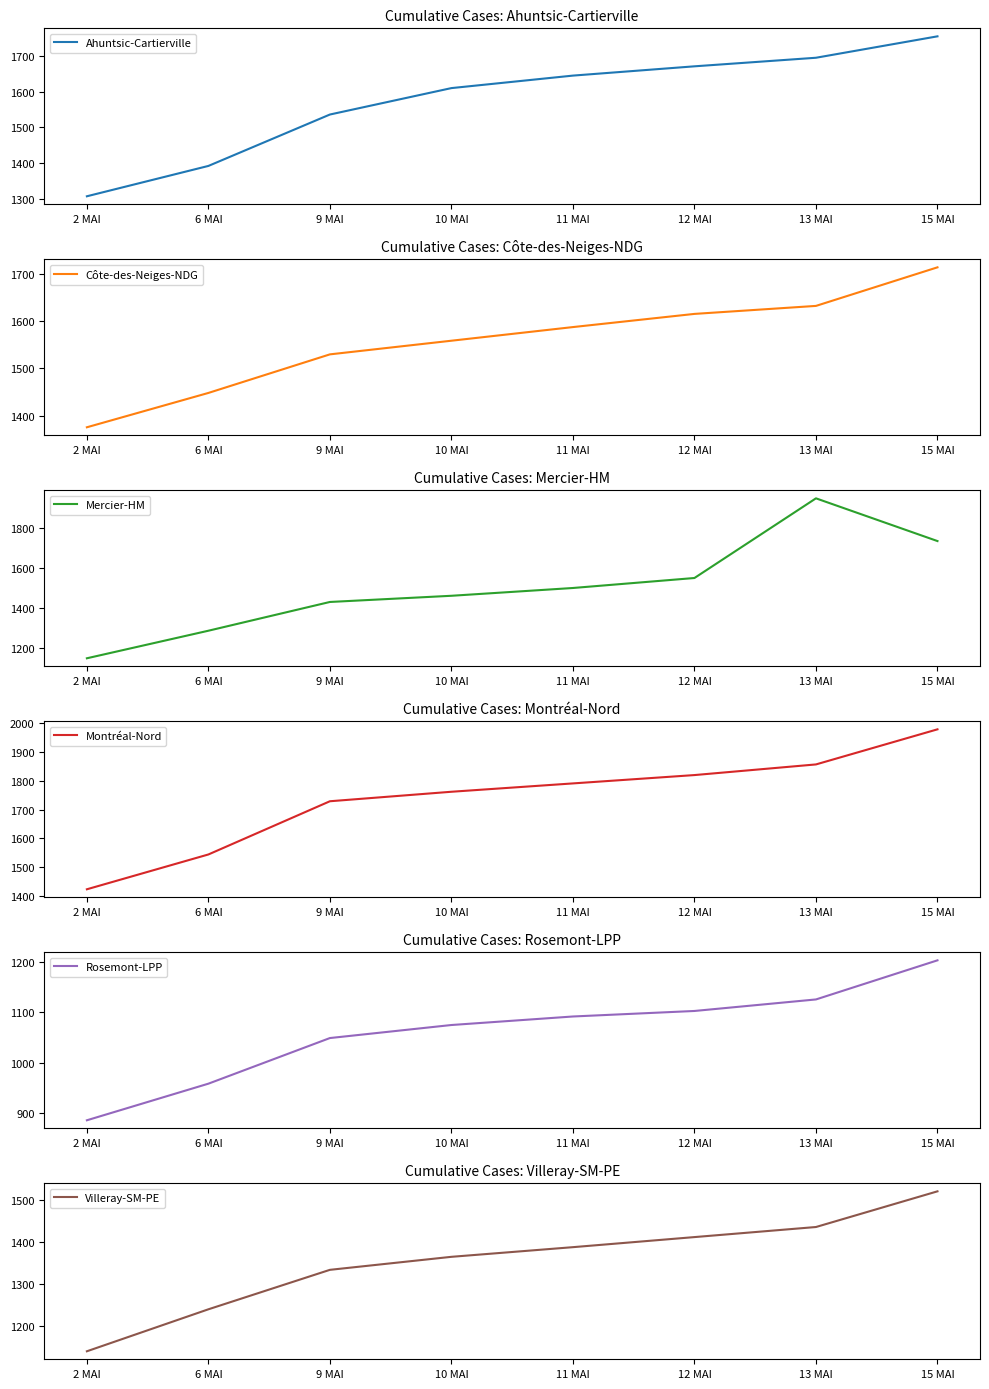

How many categories are shown in the chart?

8